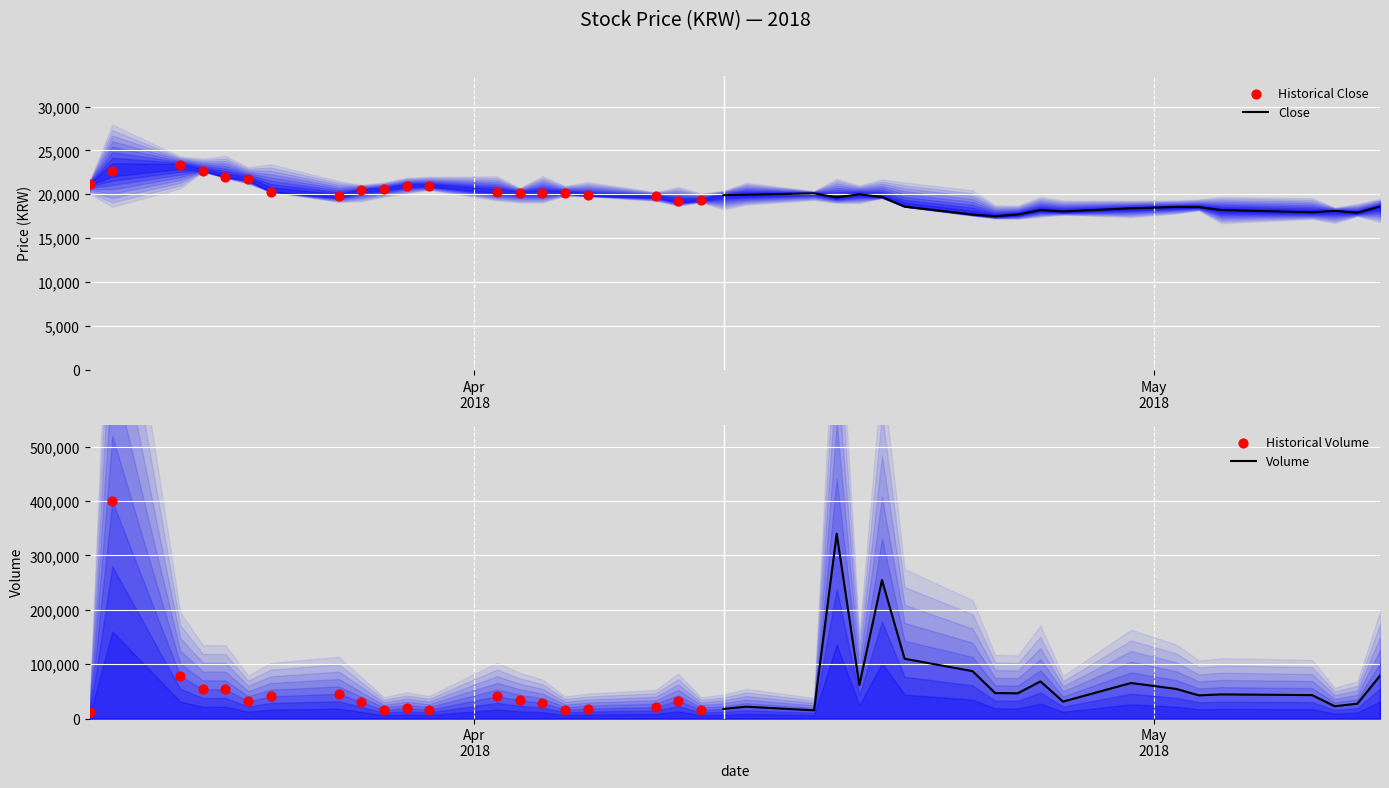

What is the maximum value for Close?

20100